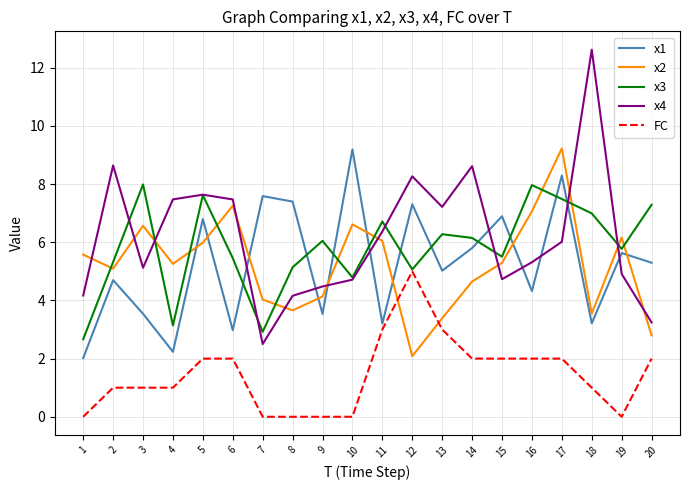

What are all the series names shown in the legend?

x1, x2, x3, x4, FC